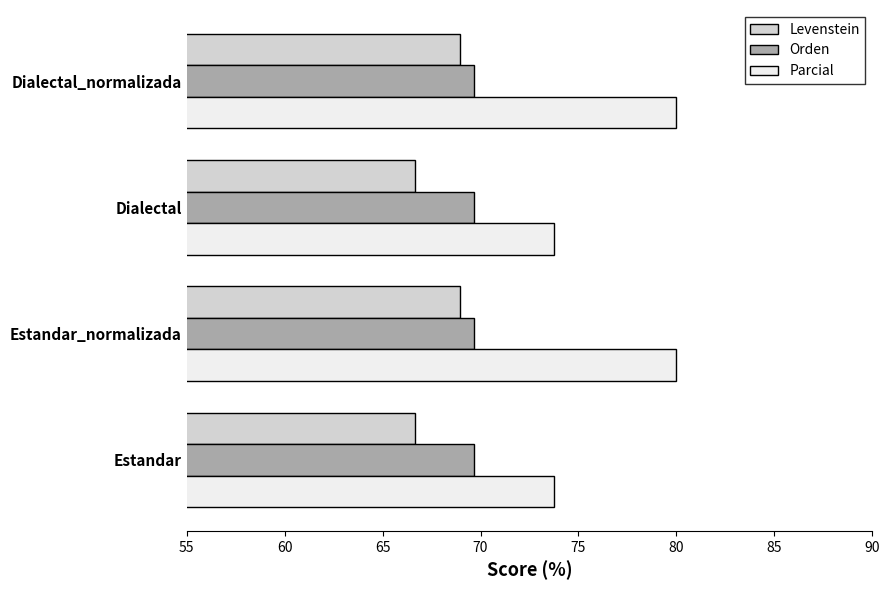

What is the total value across all series at Dialectal_normalizada?

218.6